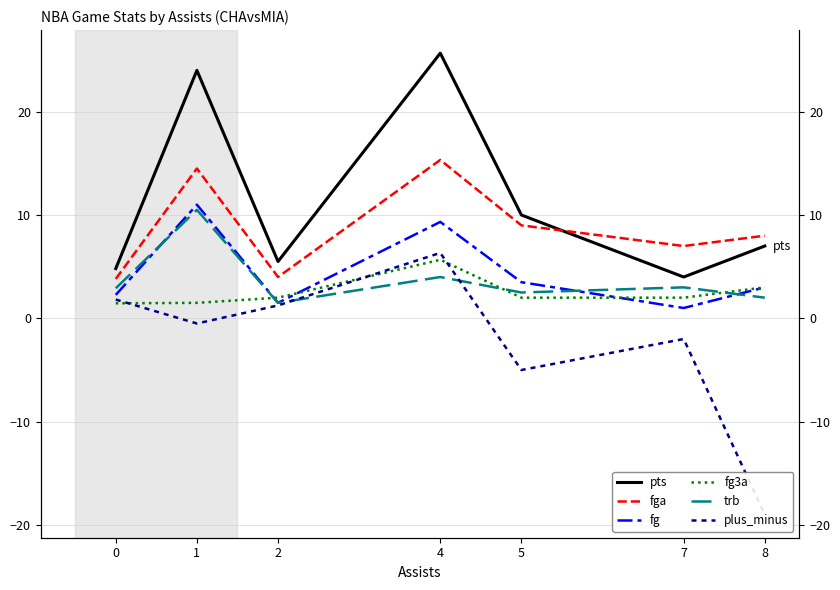

The value of fg3a at 0 is 1.5. True or false?

True